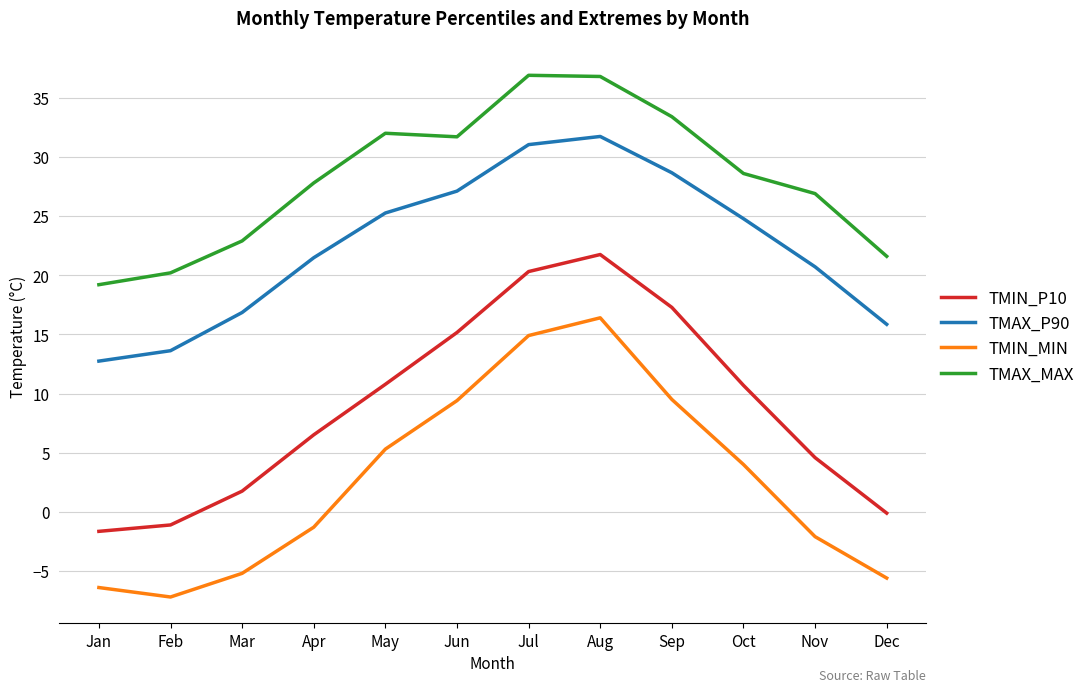

At which label does TMAX_P90 first exceed 24?

May